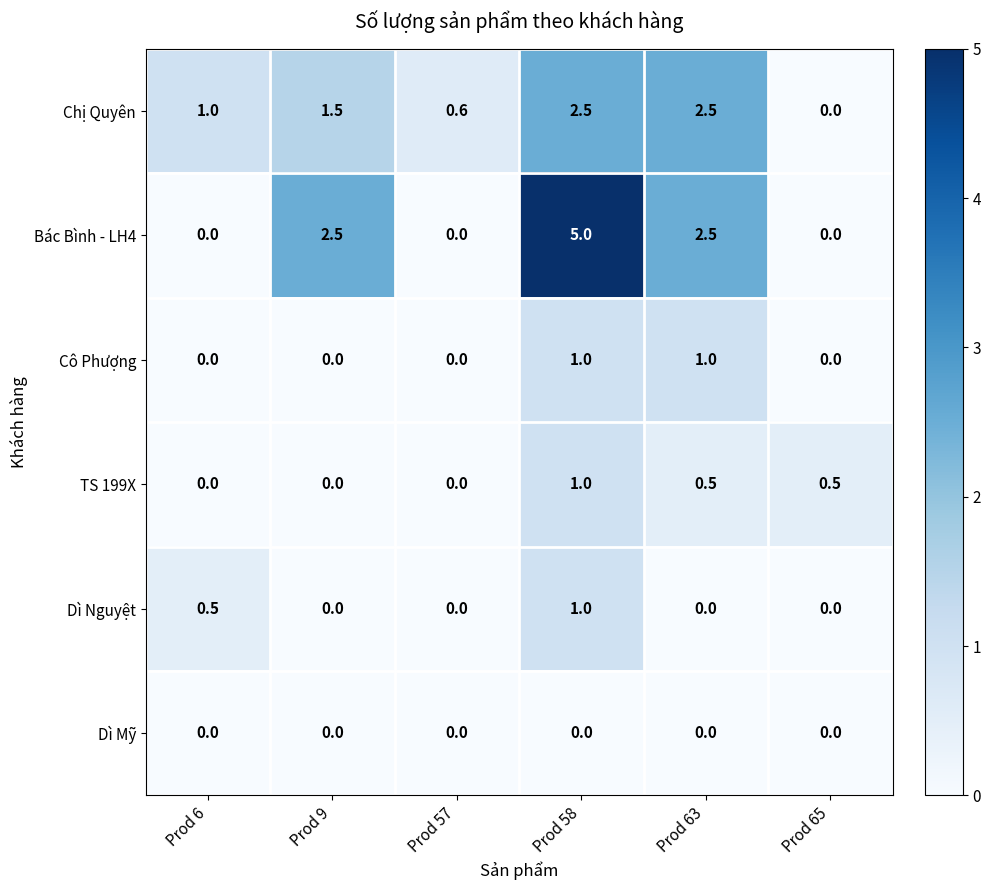

Count the number of categories in the chart.

6